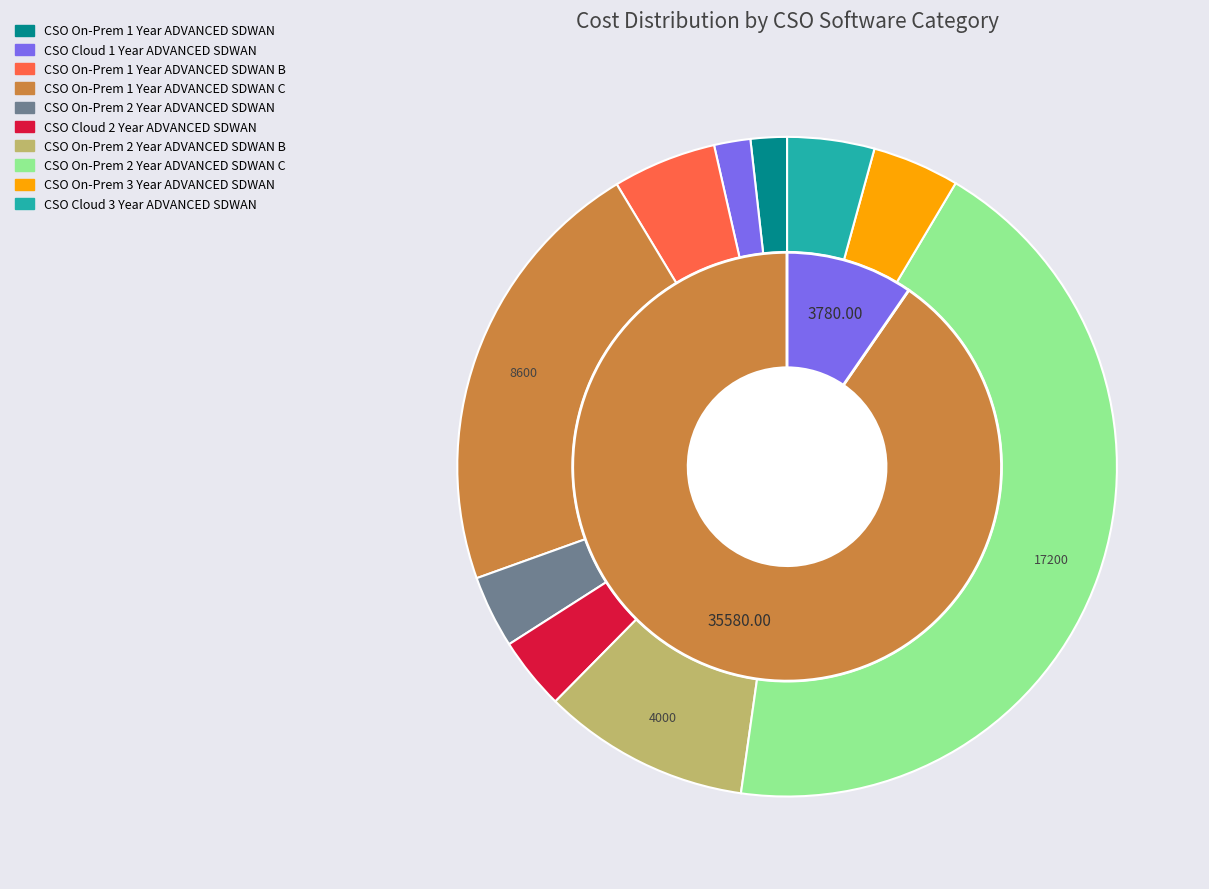

Do CSO On-Prem 1 Year ADVANCED SDWAN C and CSO Cloud 1 Year ADVANCED SDWAN together represent more than half of the pie?

No